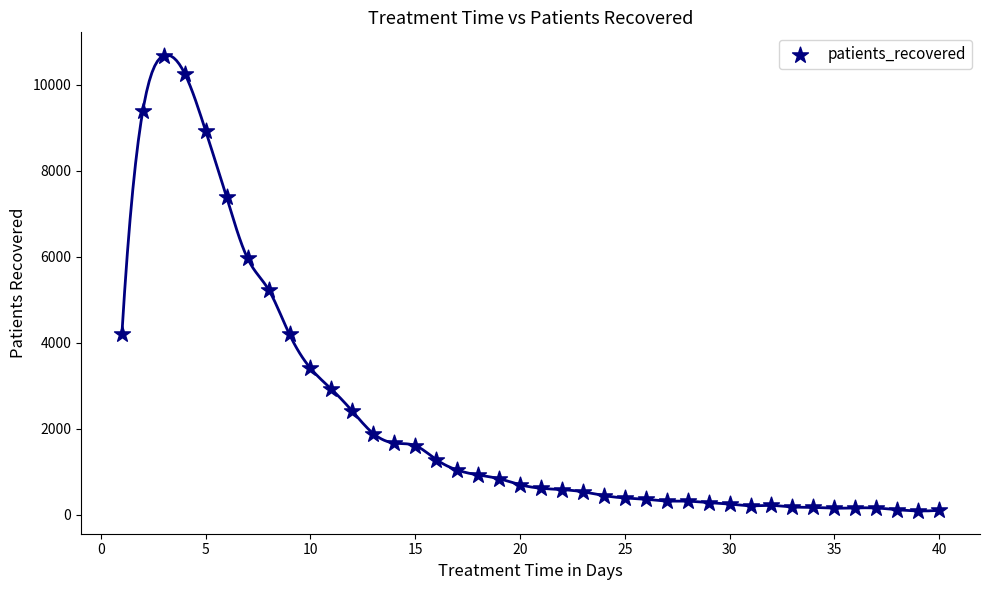

What Y value in the scatter plot is closest to 5379?

5231